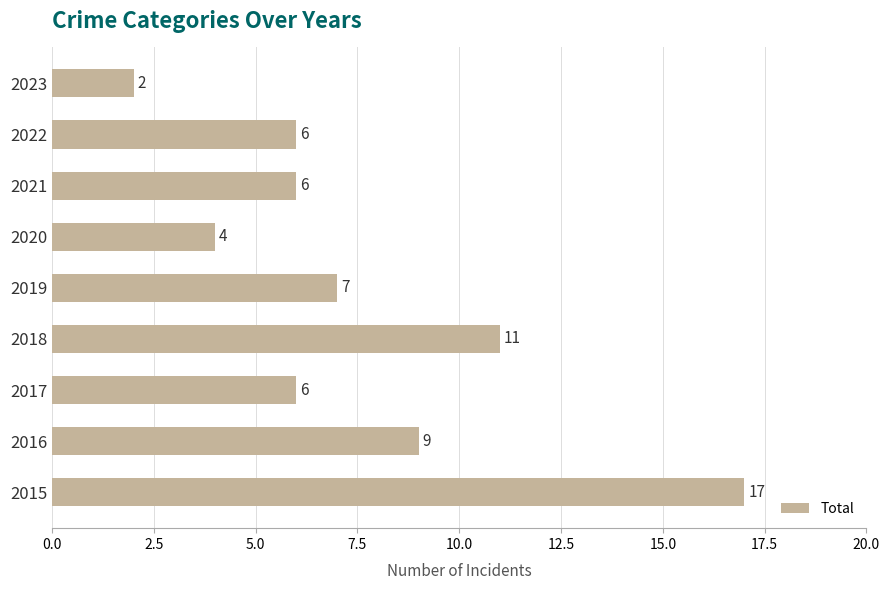

What is the change in value from 2018 to 2020?

-7